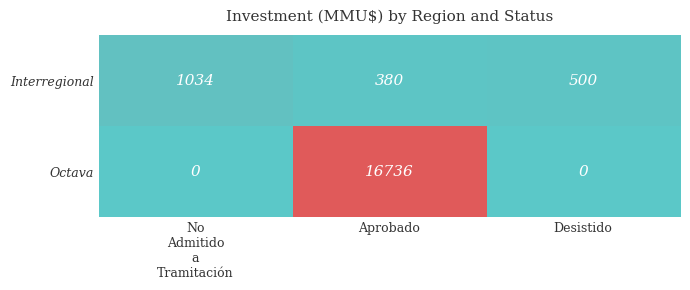

What is the difference between the highest and lowest values at Desistido?

500